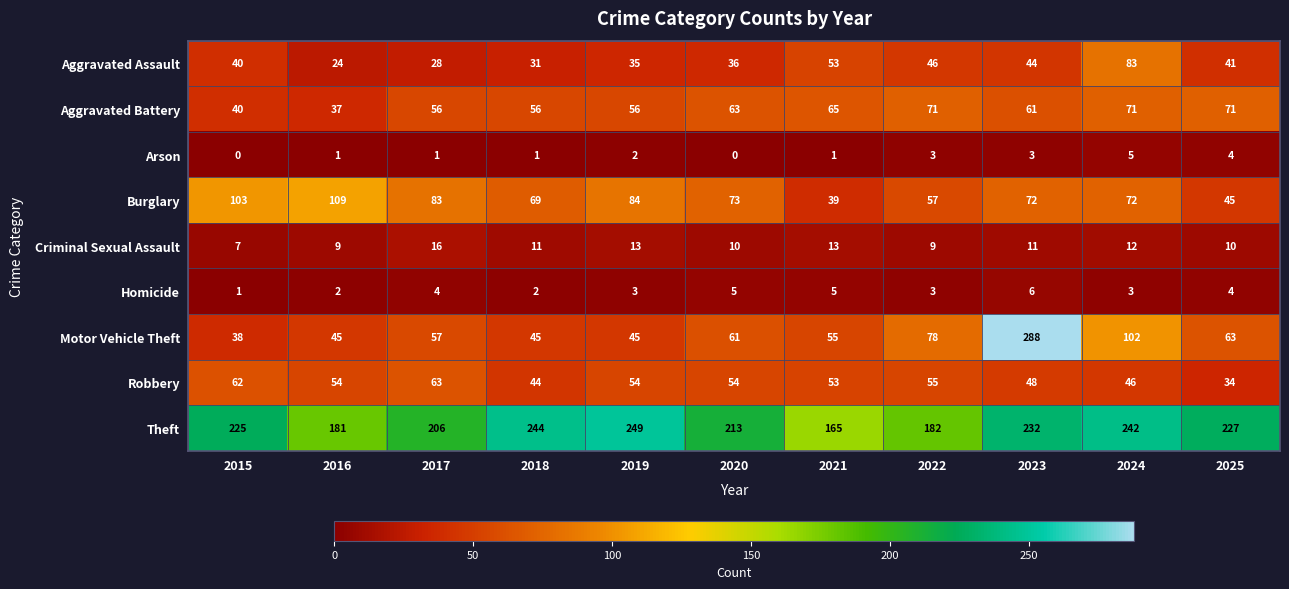

Rank the series at 2018 from highest to lowest value.

Theft, Burglary, Aggravated Battery, Motor Vehicle Theft, Robbery, Aggravated Assault, Criminal Sexual Assault, Homicide, Arson